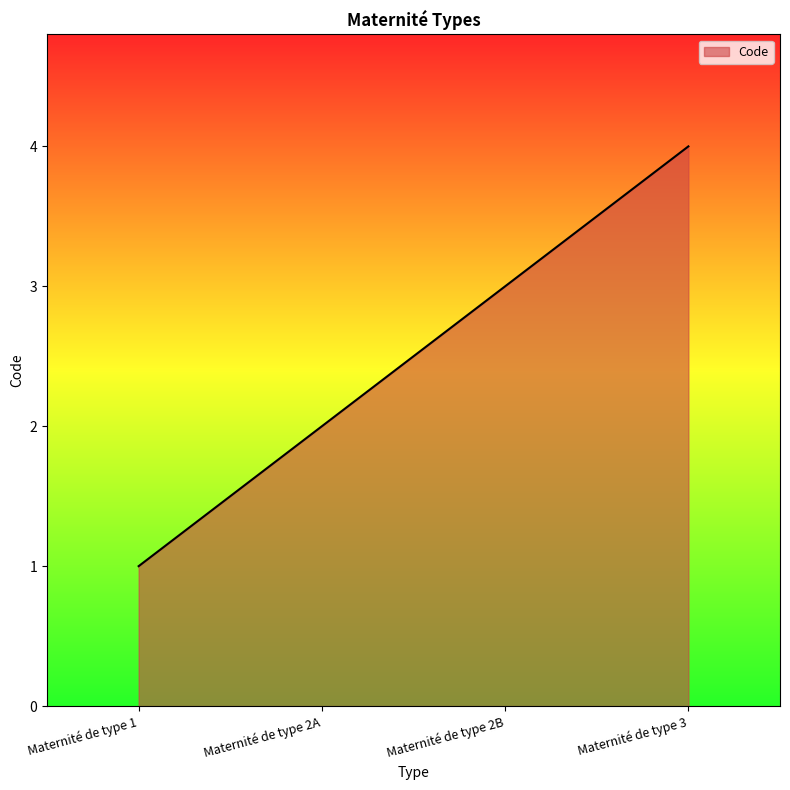

Which category has the lowest value across all series?

Maternité de type 1